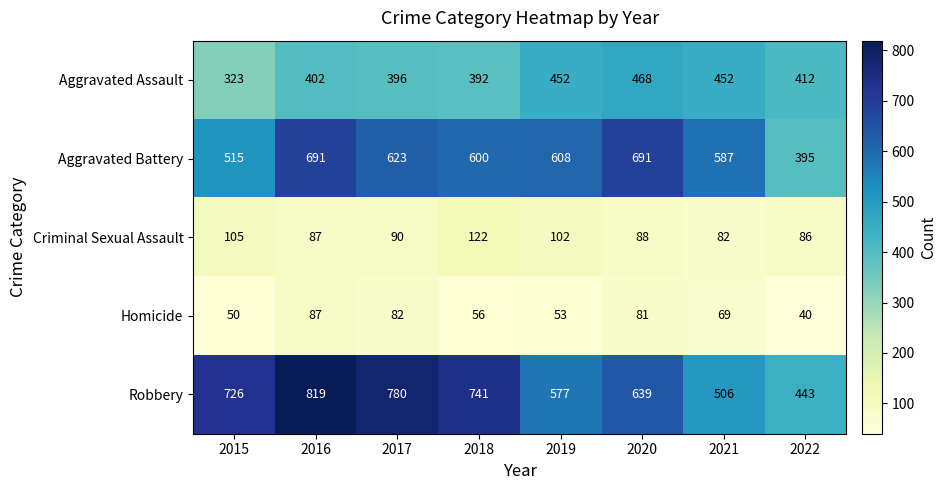

What is the difference between the maximum and minimum values in the Homicide series?

47